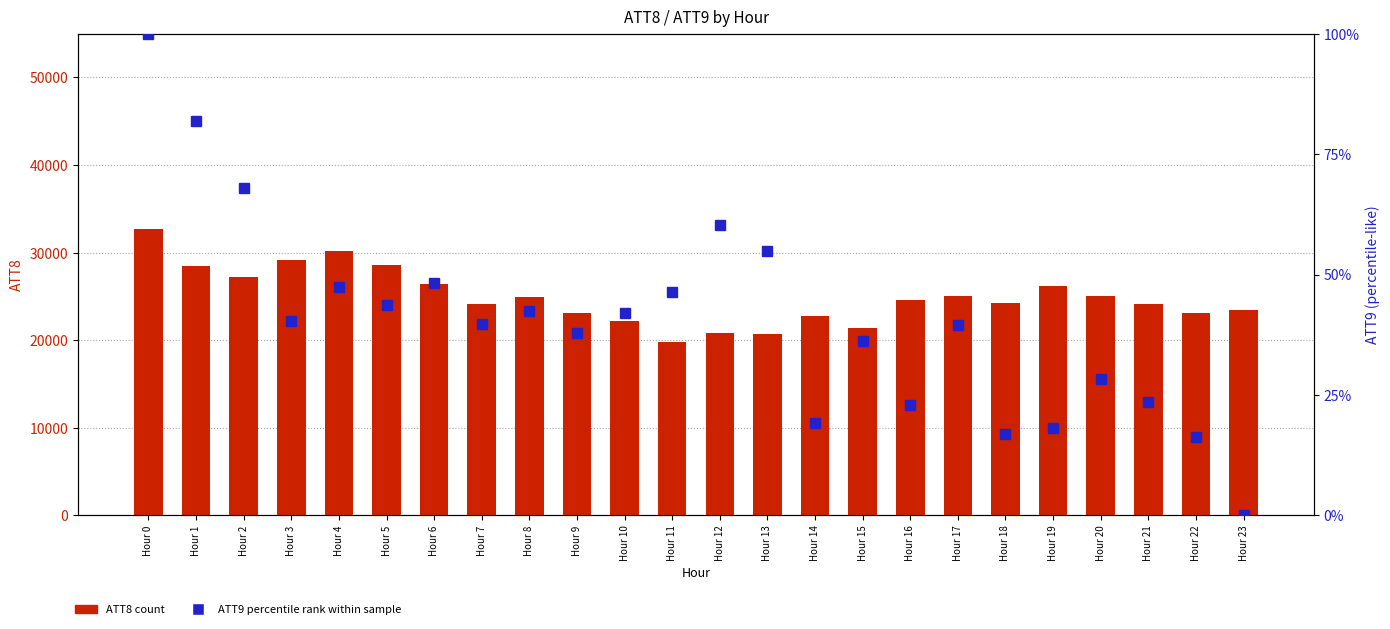

Count the number of categories in the chart.

24